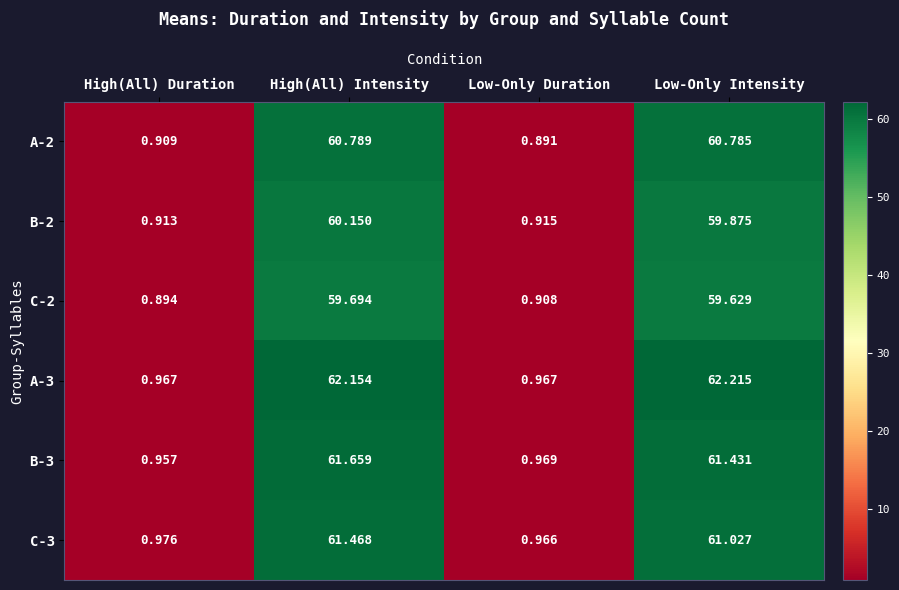

Rank the categories by C-2 value from highest to lowest.

High(All) Intensity, Low-Only Intensity, Low-Only Duration, High(All) Duration